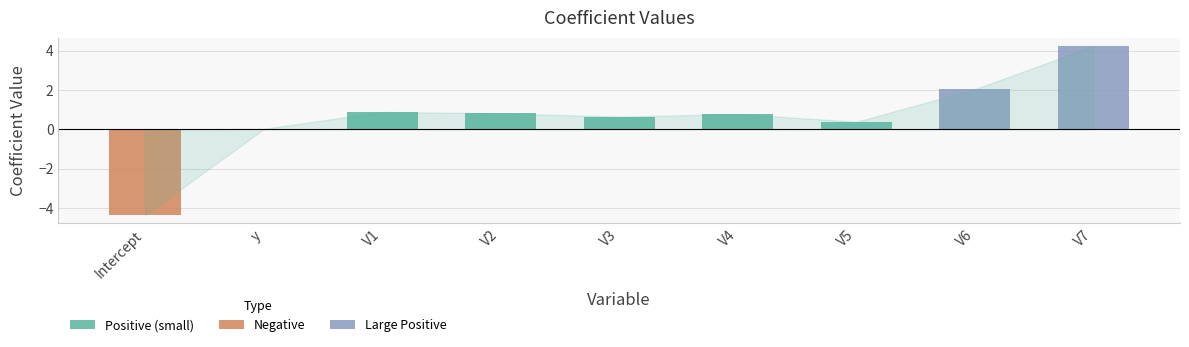

The value at V4 is 0.8. True or false?

True